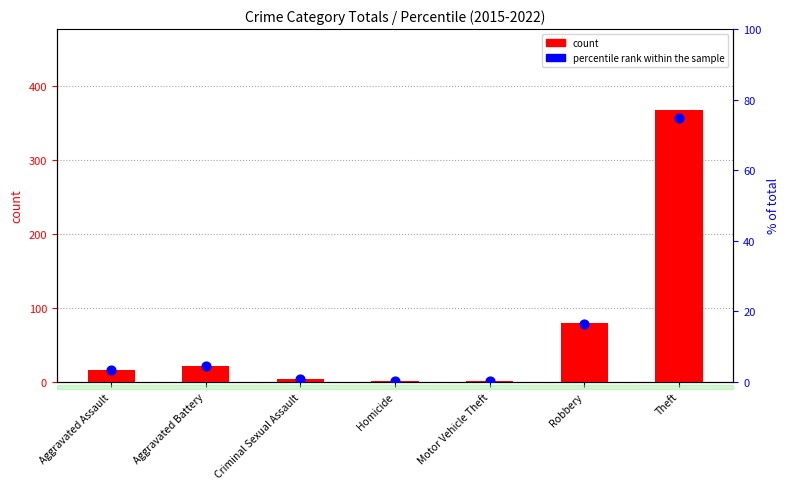

At which category is the sum across all series the highest?

Theft